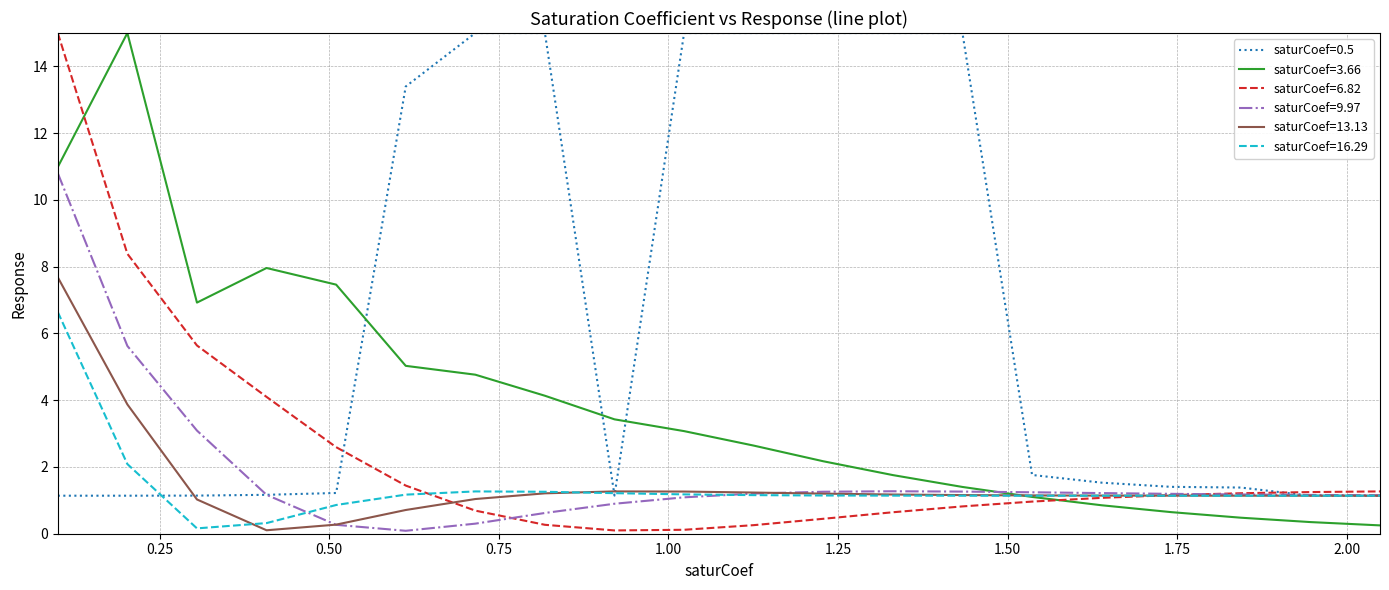

What is the maximum value shown in the chart?

15.0